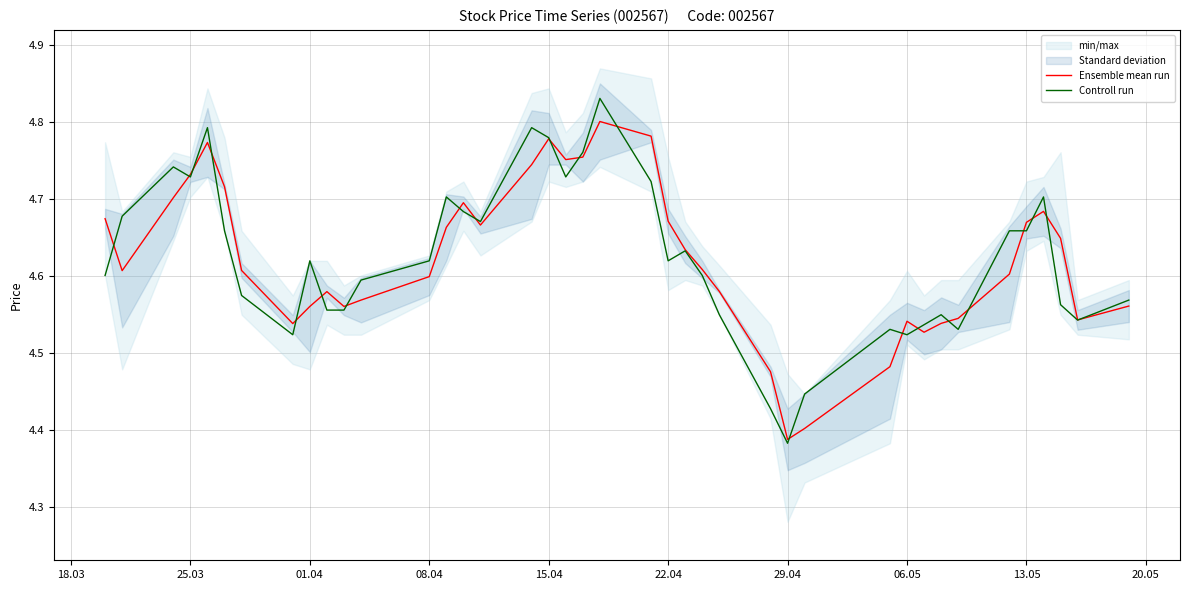

How many categories are shown in the chart?

40